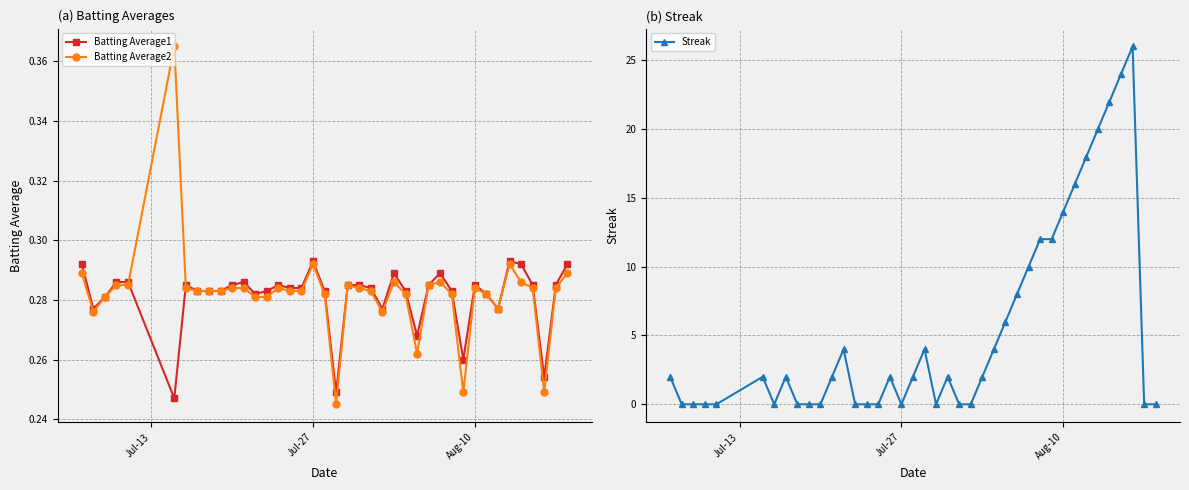

Which series ends up on top after the final intersection of Streak and Batting Average1?

Batting Average1